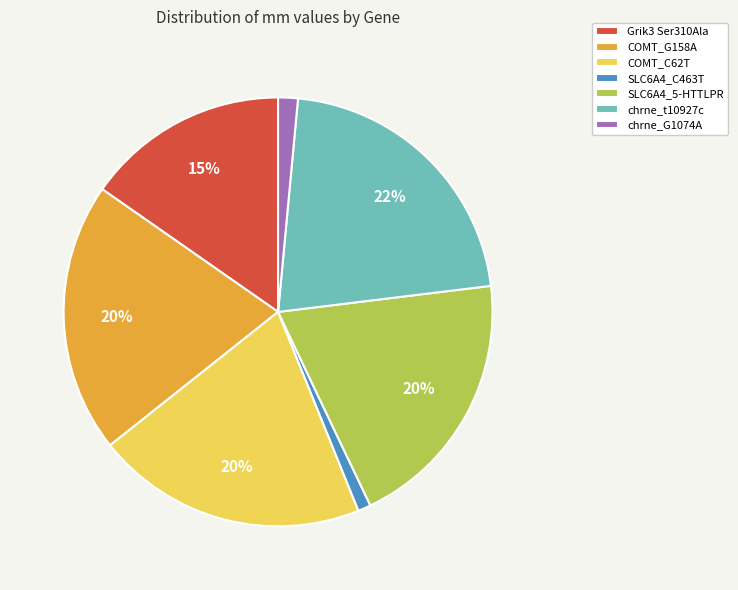

Between chrne_G1074A and chrne_t10927c, which is larger?

chrne_t10927c